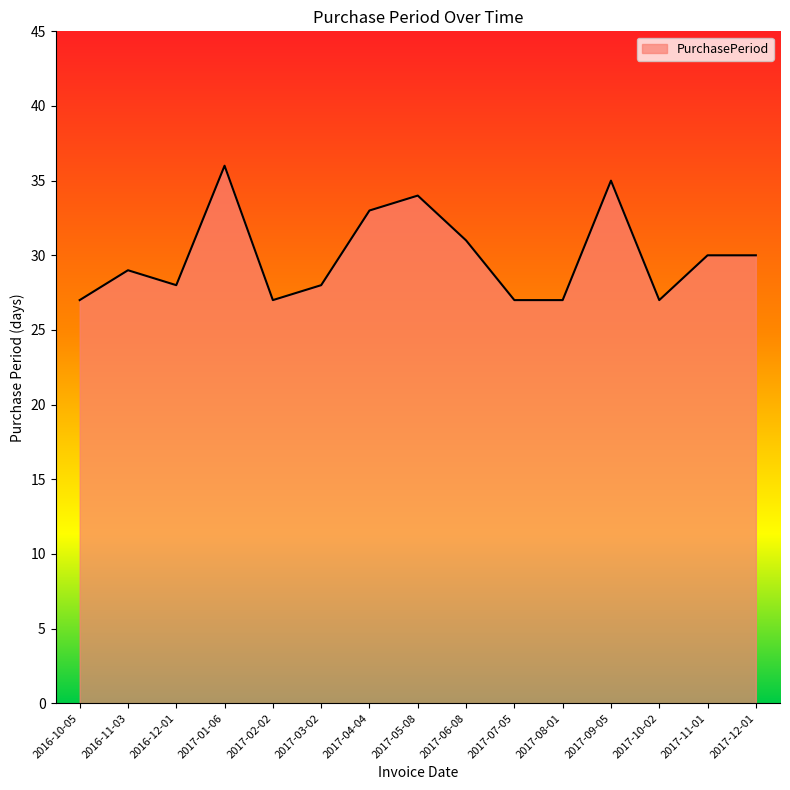

Approximately how many times larger is the value at 2016-11-03 compared to 2016-10-05?

1.1